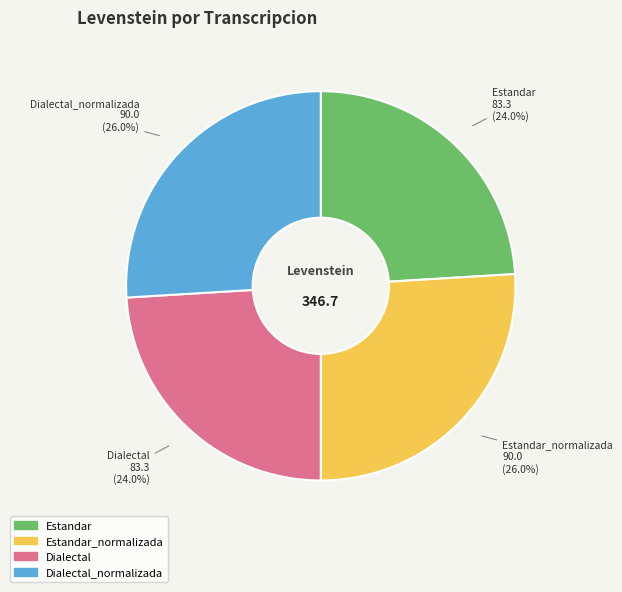

Is there any slice that represents more than half of the pie?

No